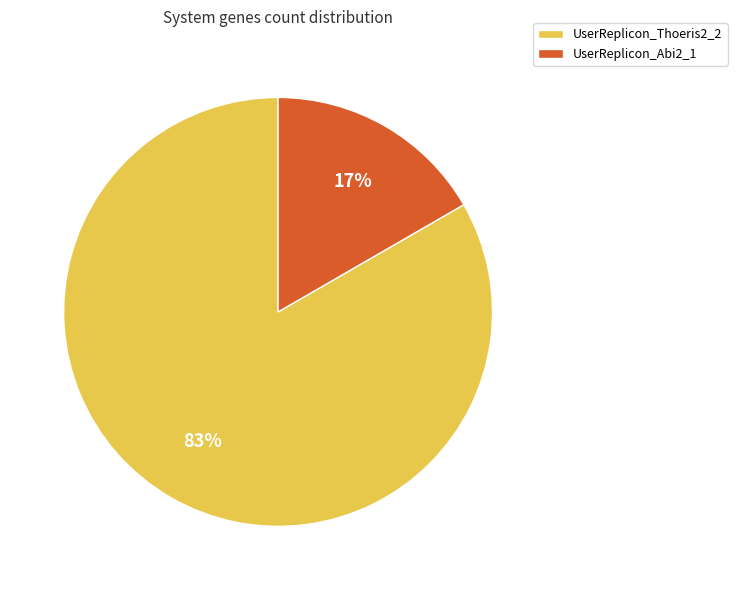

How many segments does this pie chart have?

2